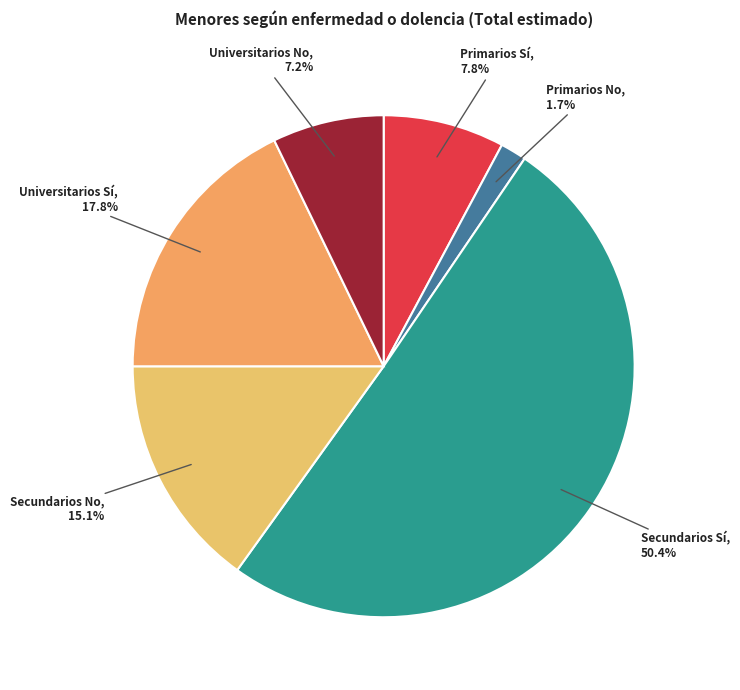

To the nearest percent, what is the combined percentage of Secundarios No and Primarios Sí?

23%